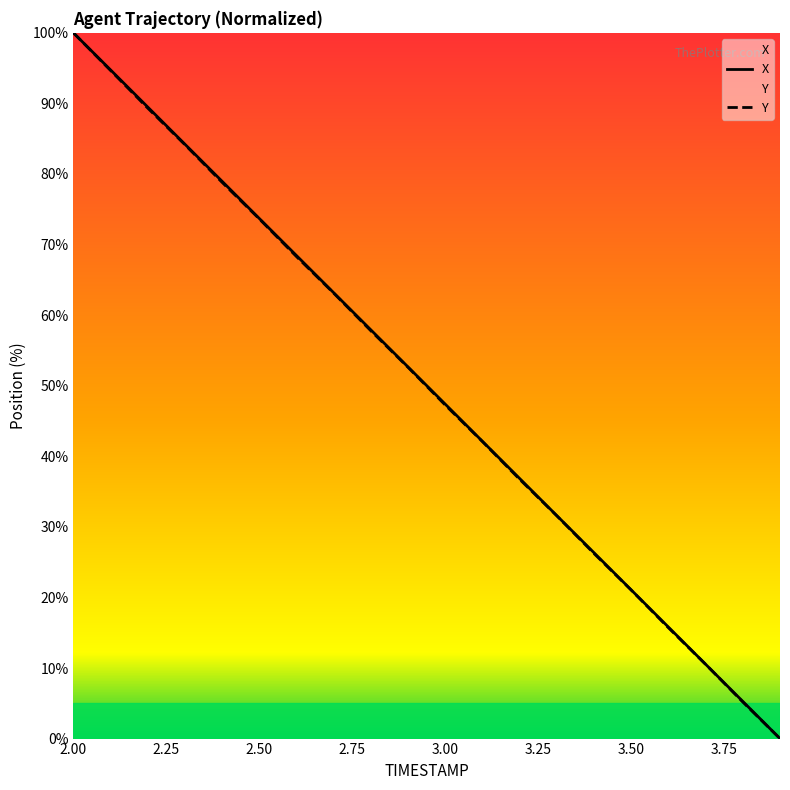

True or false: Y and X cross at least once.

False